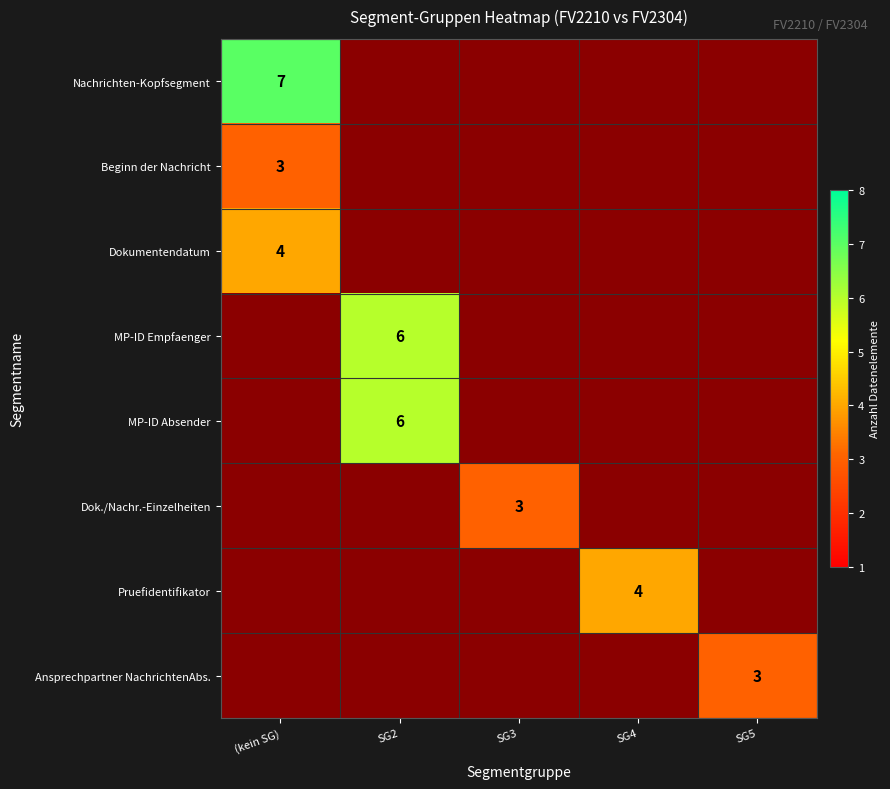

Is it true that Pruefidentifikator equals 4 at SG4?

True